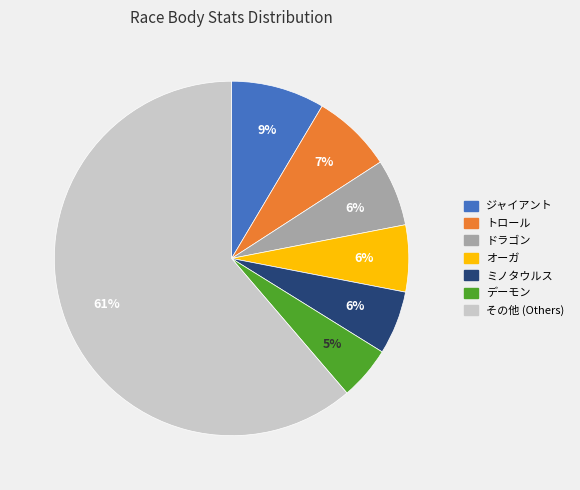

The ジャイアント slice represents 18% of the pie. True or false?

False